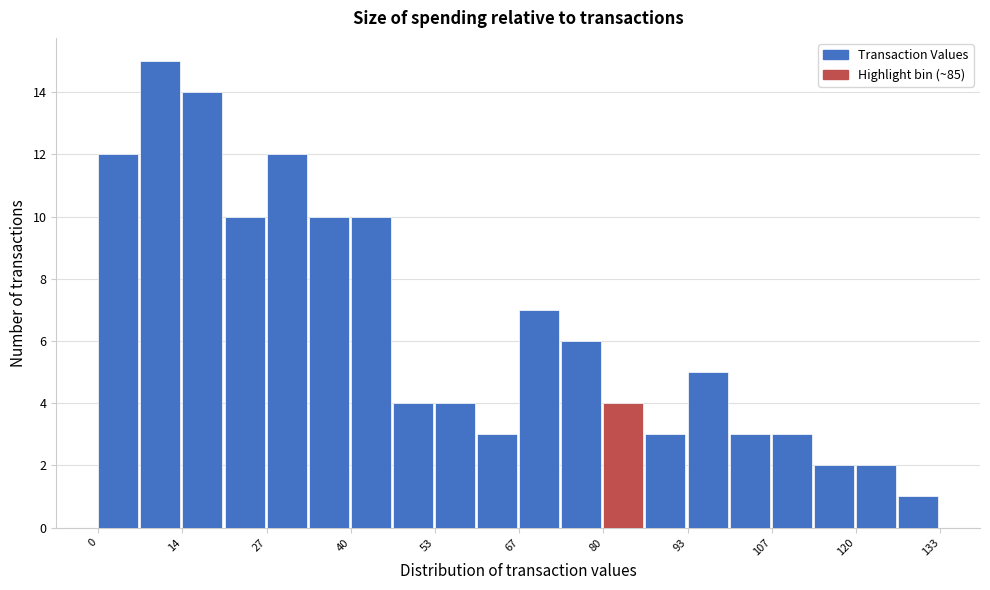

Around what value on the x-axis is the tallest bar? Give the approximate position of its centre, as read against the axis.

10